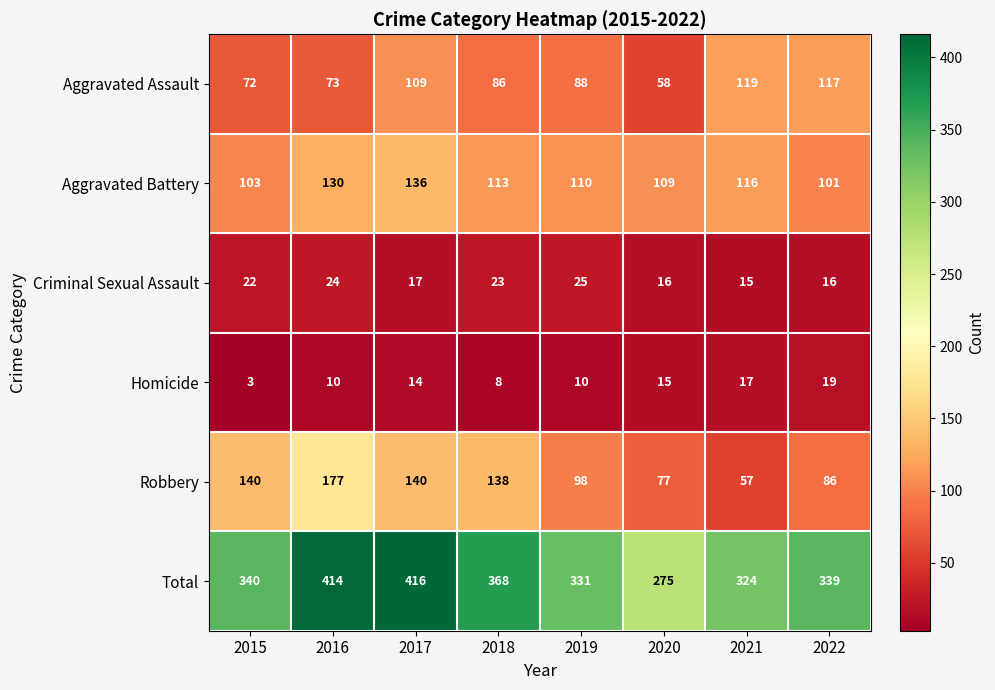

What is the spread (max minus min) of values at 2018?

360